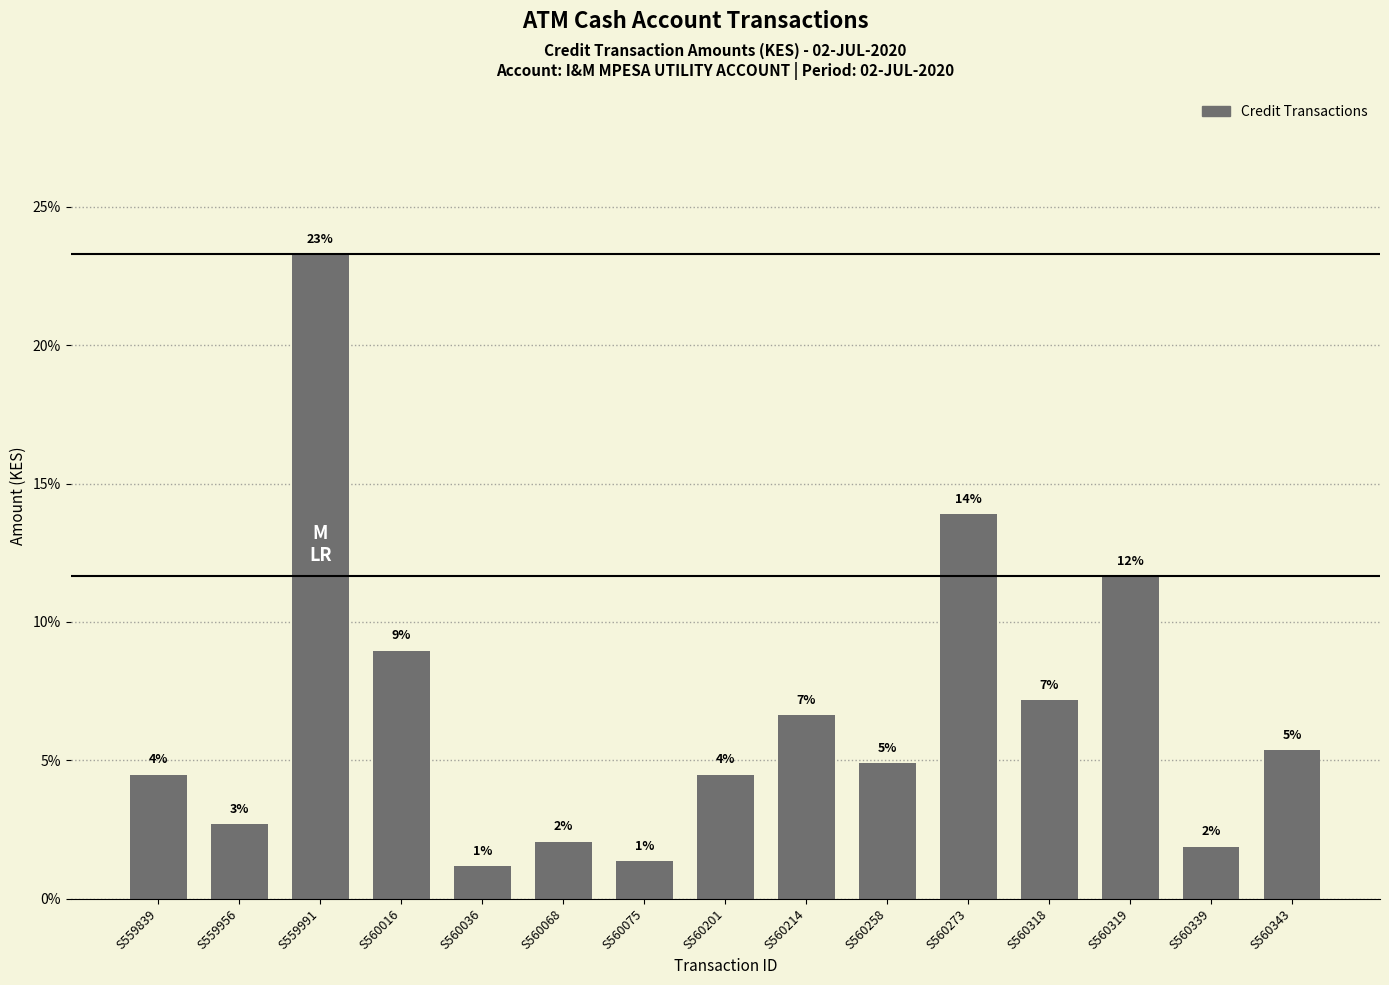

Rank the categories by value from highest to lowest.

S559991, S560273, S560319, S560016, S560318, S560214, S560343, S560258, S559839, S560201, S559956, S560068, S560339, S560075, S560036